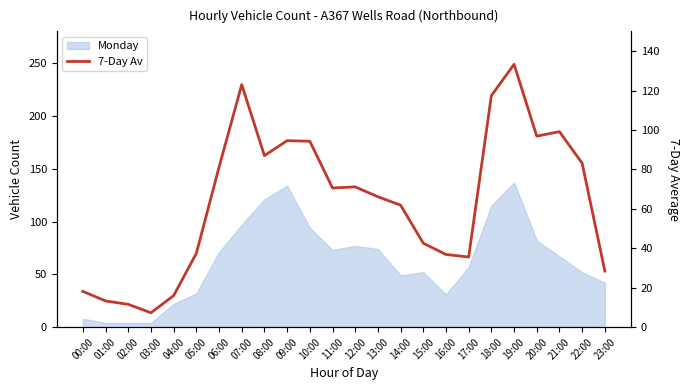

Count the number of values greater than 70.

12